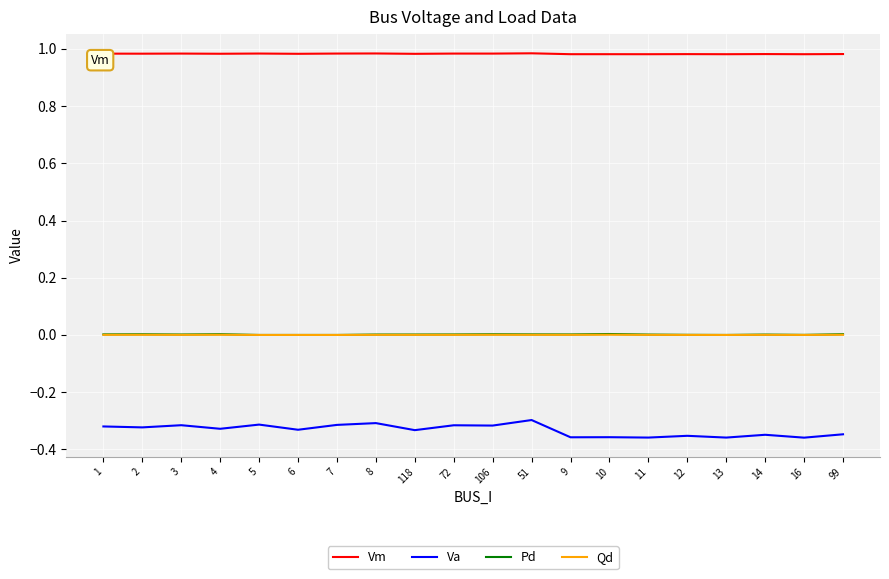

True or false: Pd and Vm intersect in this chart.

False